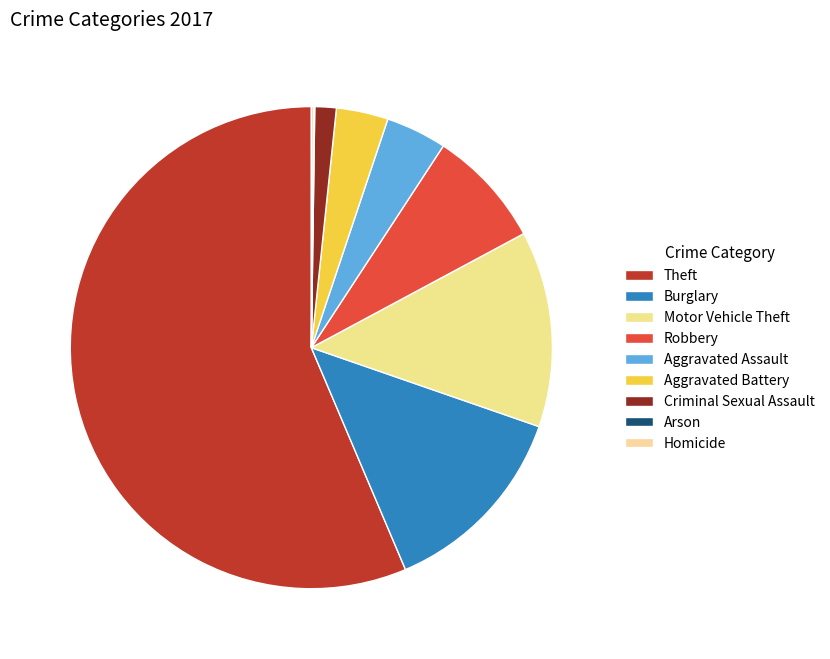

Combined, what portion of the pie is Motor Vehicle Theft and Robbery?

21.1%